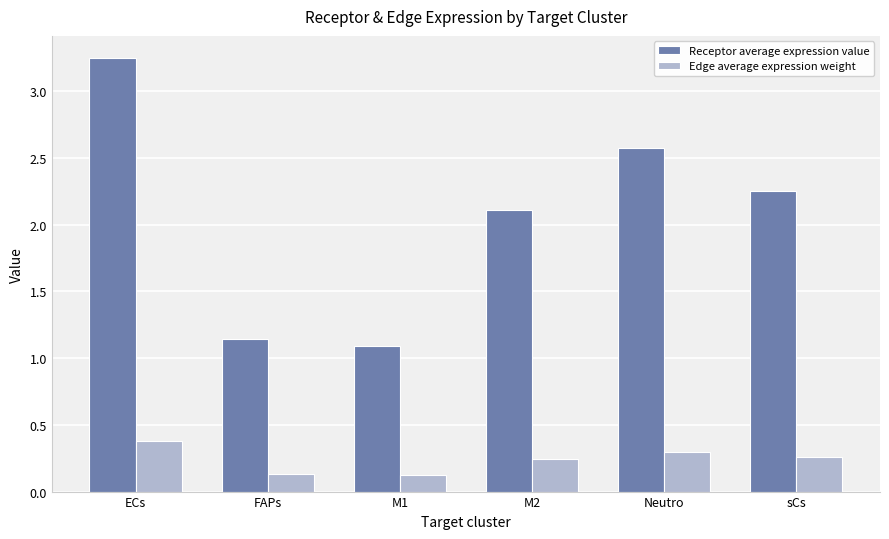

Between FAPs and sCs, which series saw the biggest shift?

Receptor average expression value